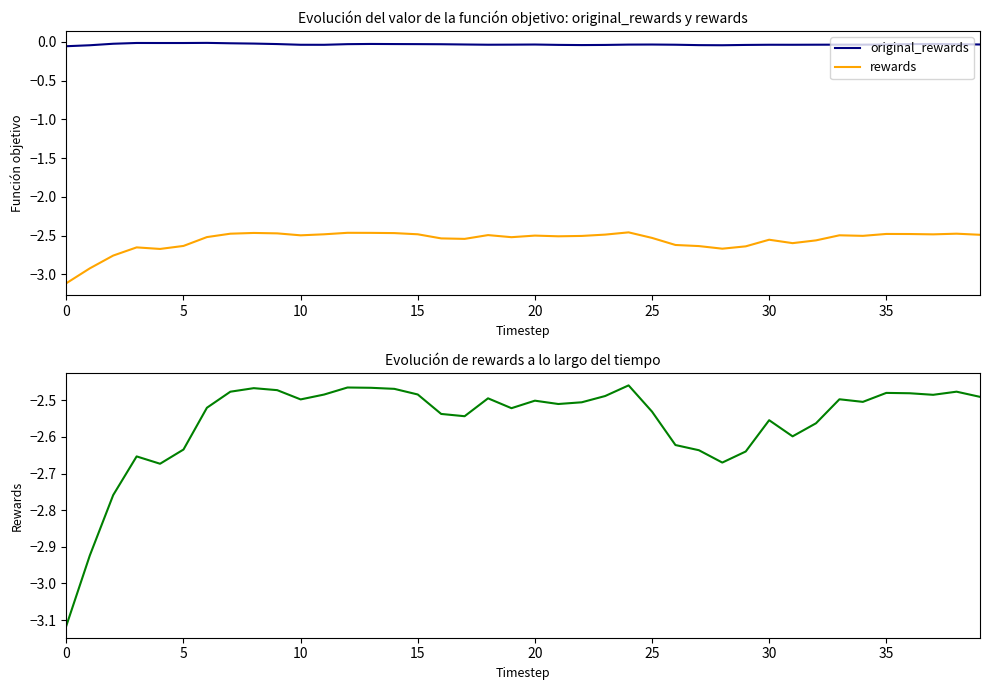

The value of rewards at 11 is -2.5. True or false?

True